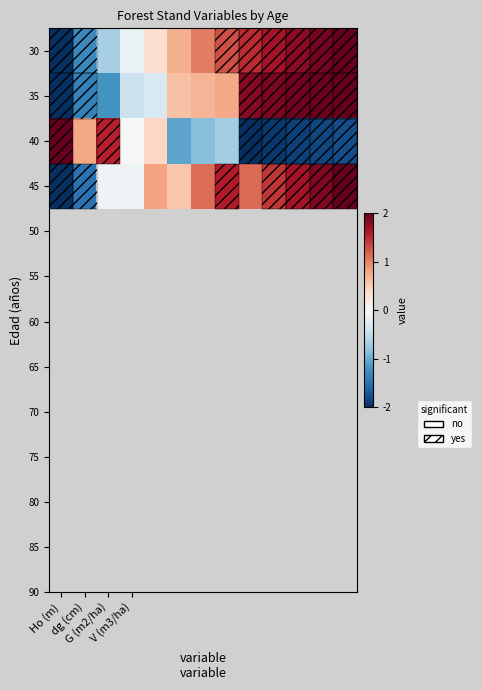

Rank the series by their maximum value, from lowest to highest.

30, 35, 40, 45